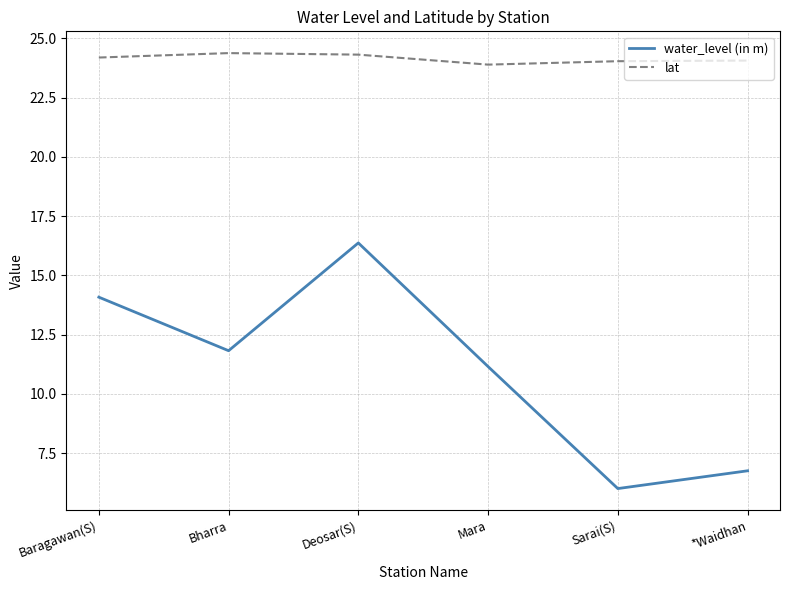

At how many categories does at least one series exceed 21?

6